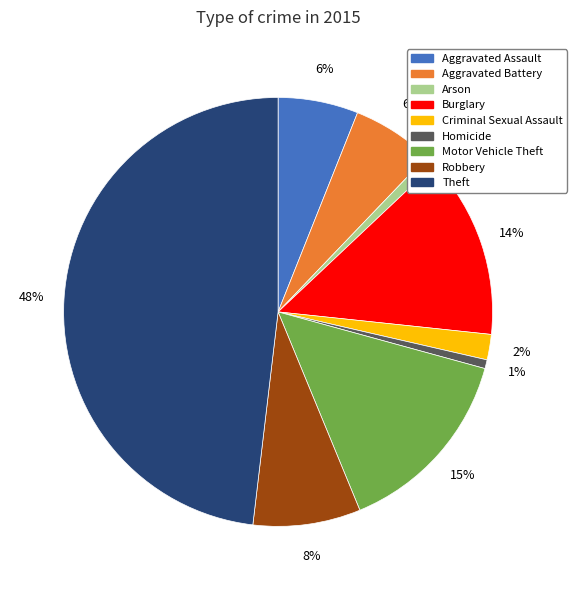

How many slices are in this pie chart?

9